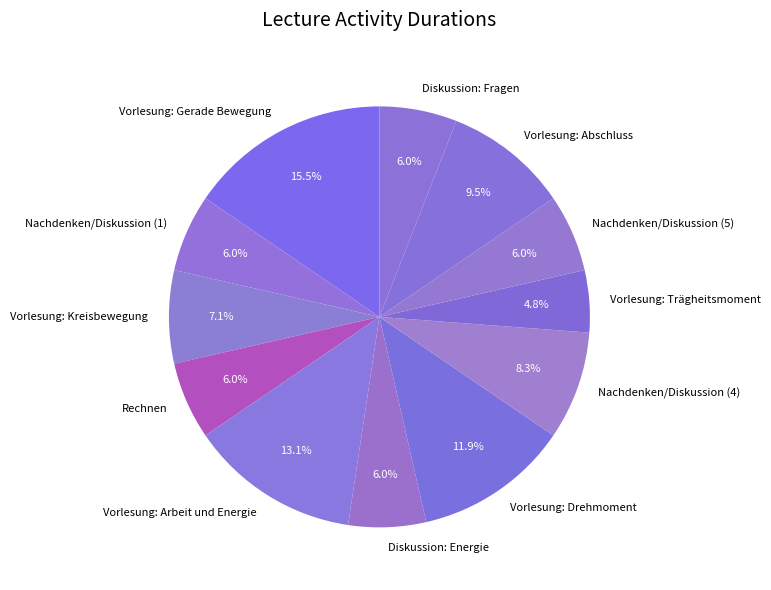

What percentage is the Vorlesung: Trägheitsmoment slice, to the nearest percent?

5%